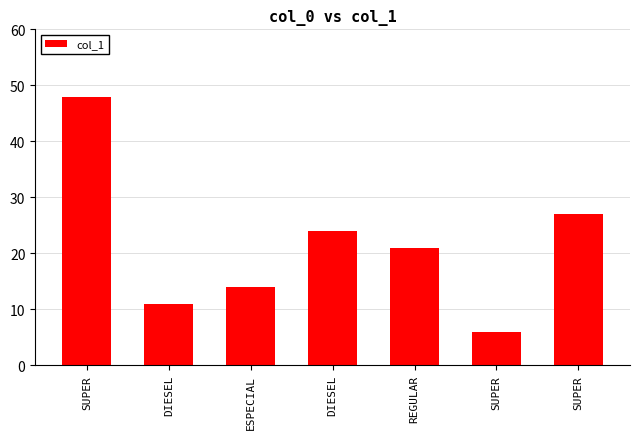

What is the smallest value displayed?

6